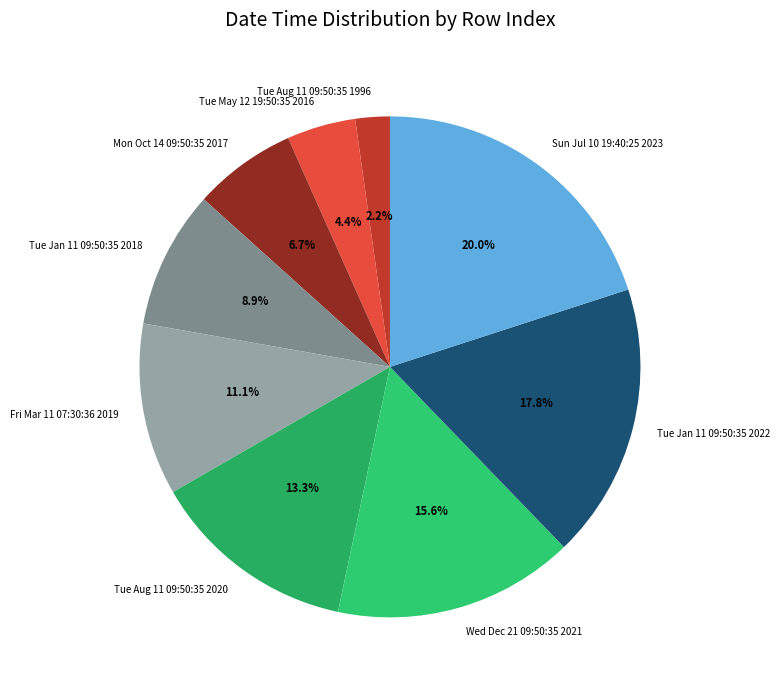

How many segments does this pie chart have?

9